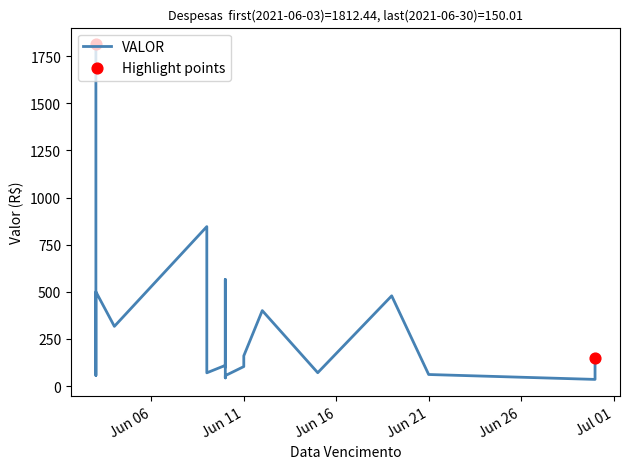

What is the change in value from 2021-06-10 to 2021-06-30?

+107.0